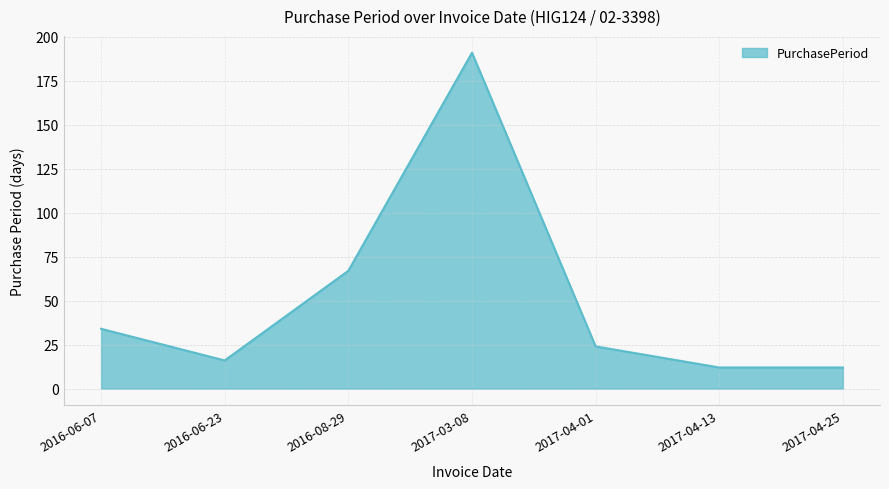

Which has a higher value, 2016-06-07 or 2017-04-25?

2016-06-07